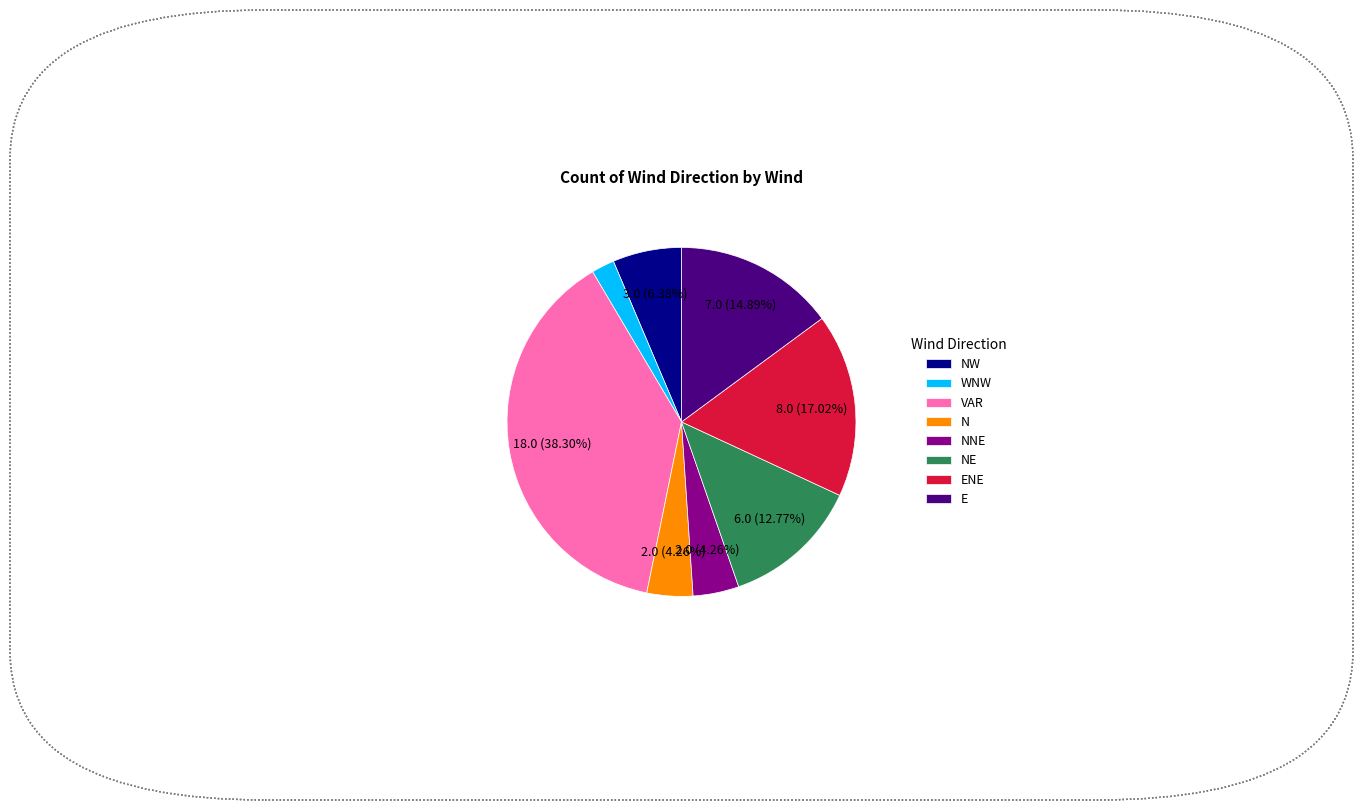

Between E and ENE, which is larger?

ENE